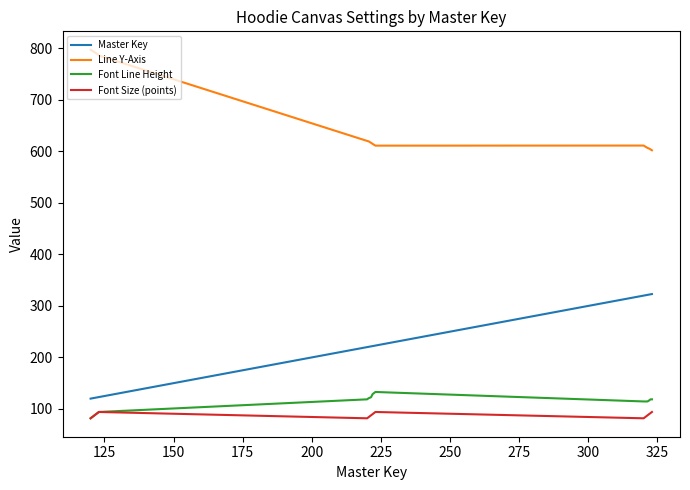

What is the minimum value for Master Key?

120.0